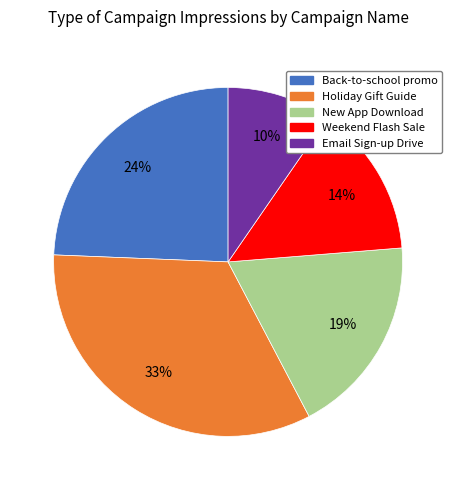

To the nearest percent, what is the difference between the Weekend Flash Sale and Email Sign-up Drive slice percentages?

4%